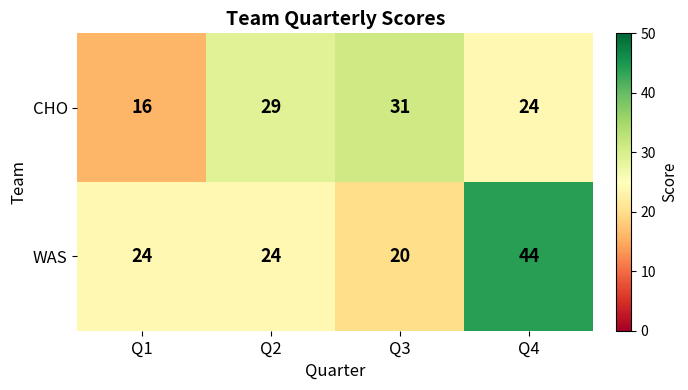

At how many categories does at least one series exceed 33?

1